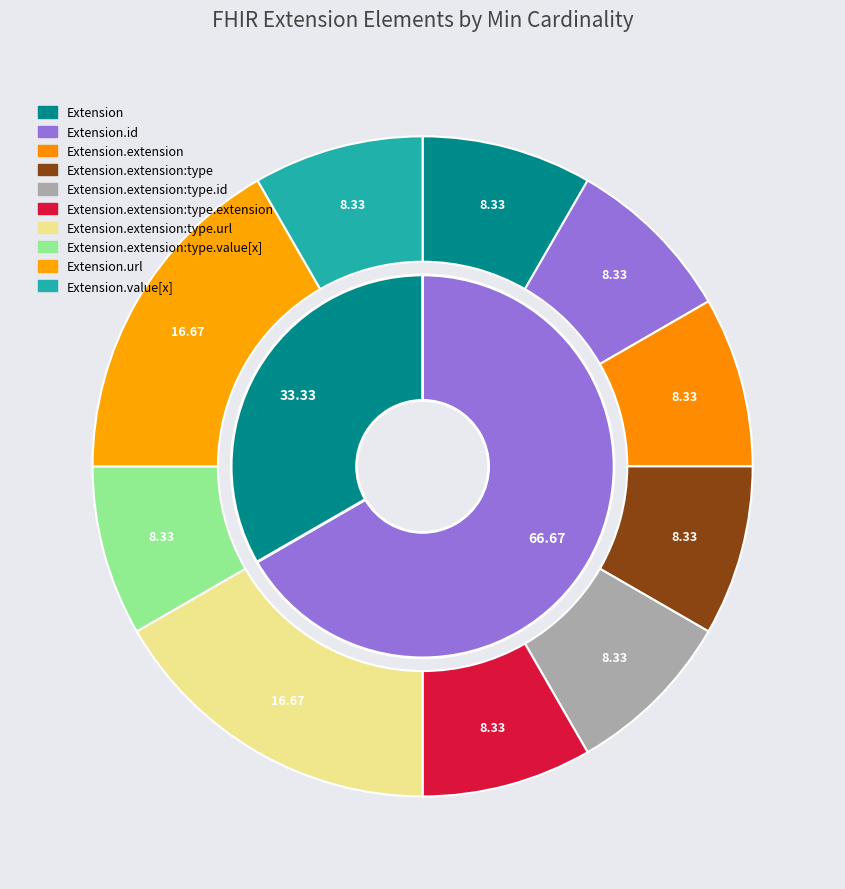

Do Extension.extension:type.extension and Extension.extension:type.value[x] together represent more than half of the pie?

No